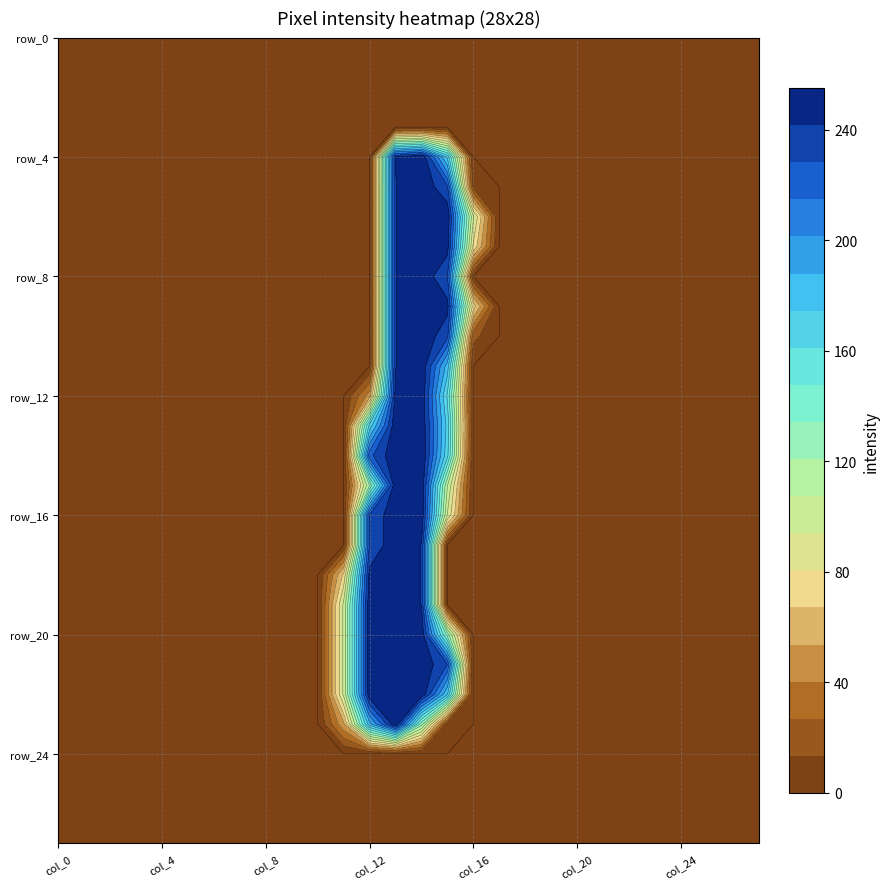

Which series changed the most between col_9 and col_19?

row_0